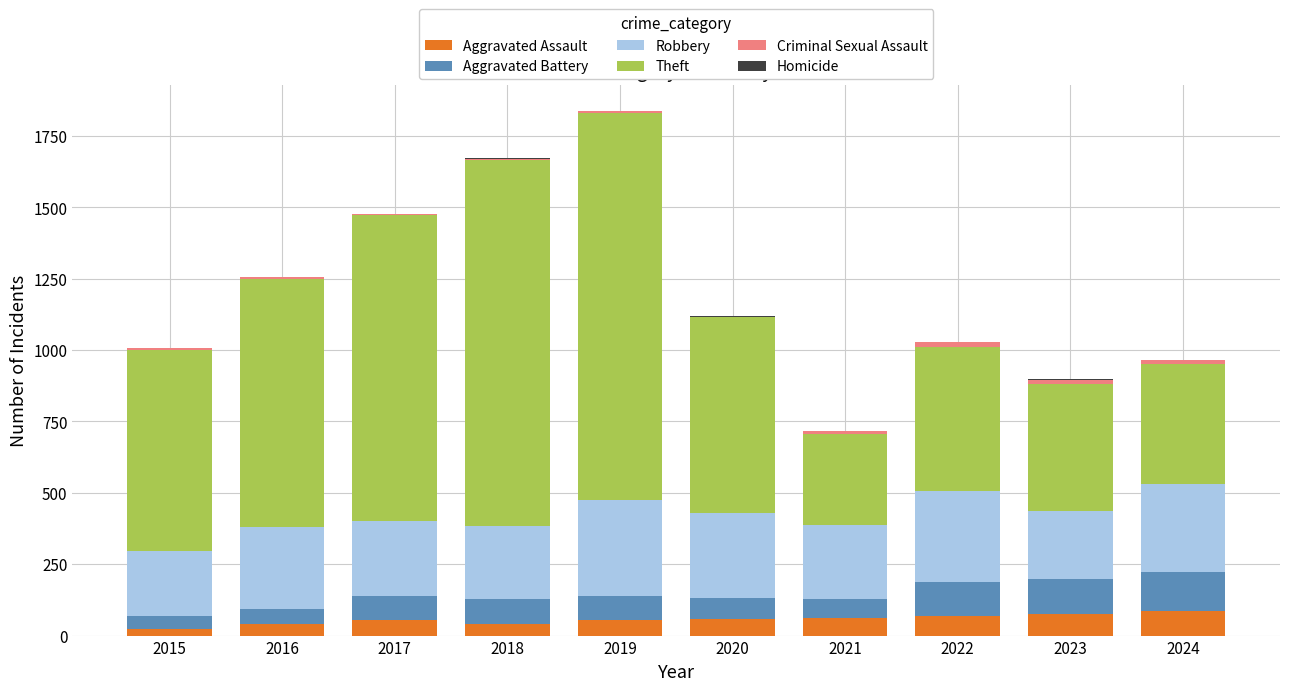

What is the sum of all Aggravated Assault values?

560